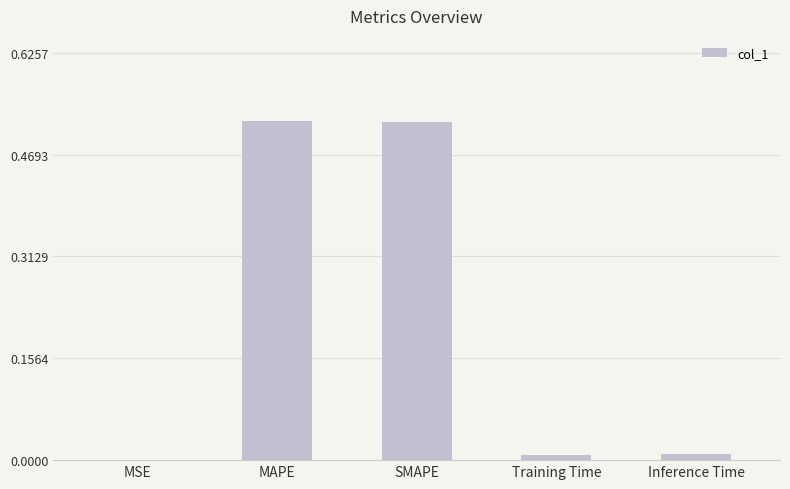

What is the sum of all values?

1.1